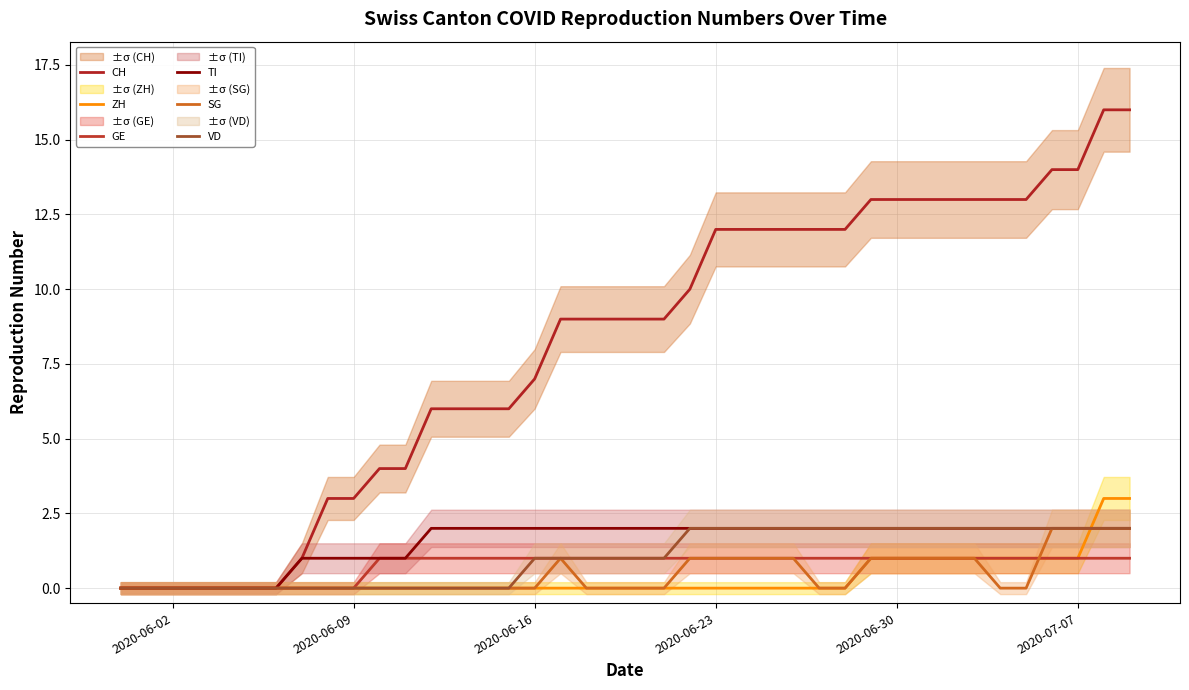

What are all the series names shown in the legend?

CH, ZH, GE, TI, SG, VD